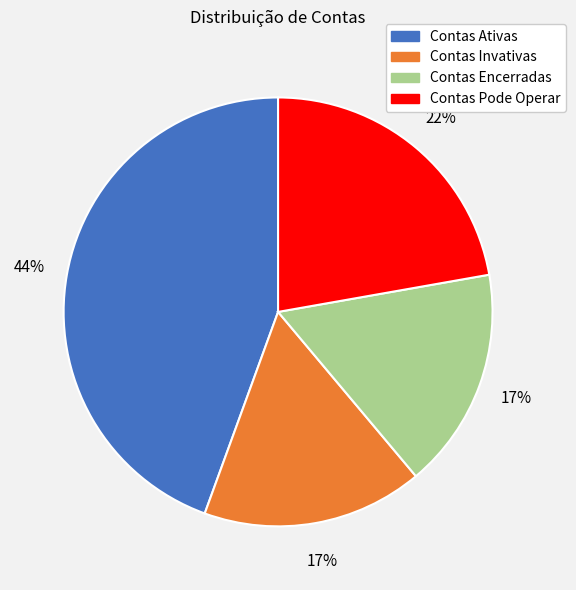

Which category has the biggest portion of the pie?

Contas Ativas